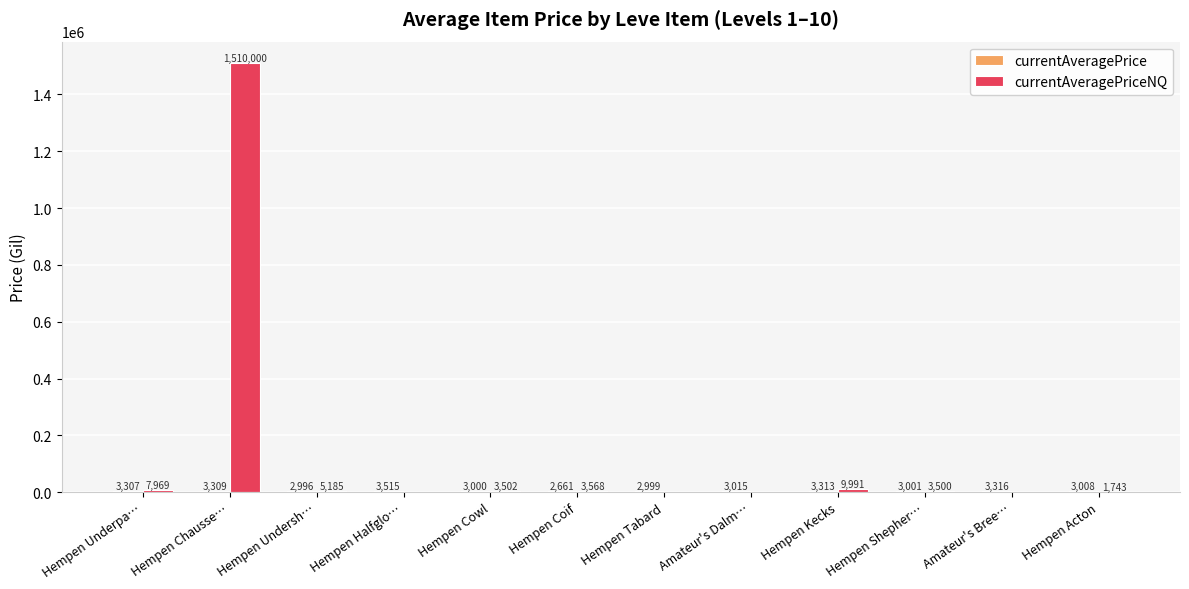

What is the greatest value displayed?

1510000.0